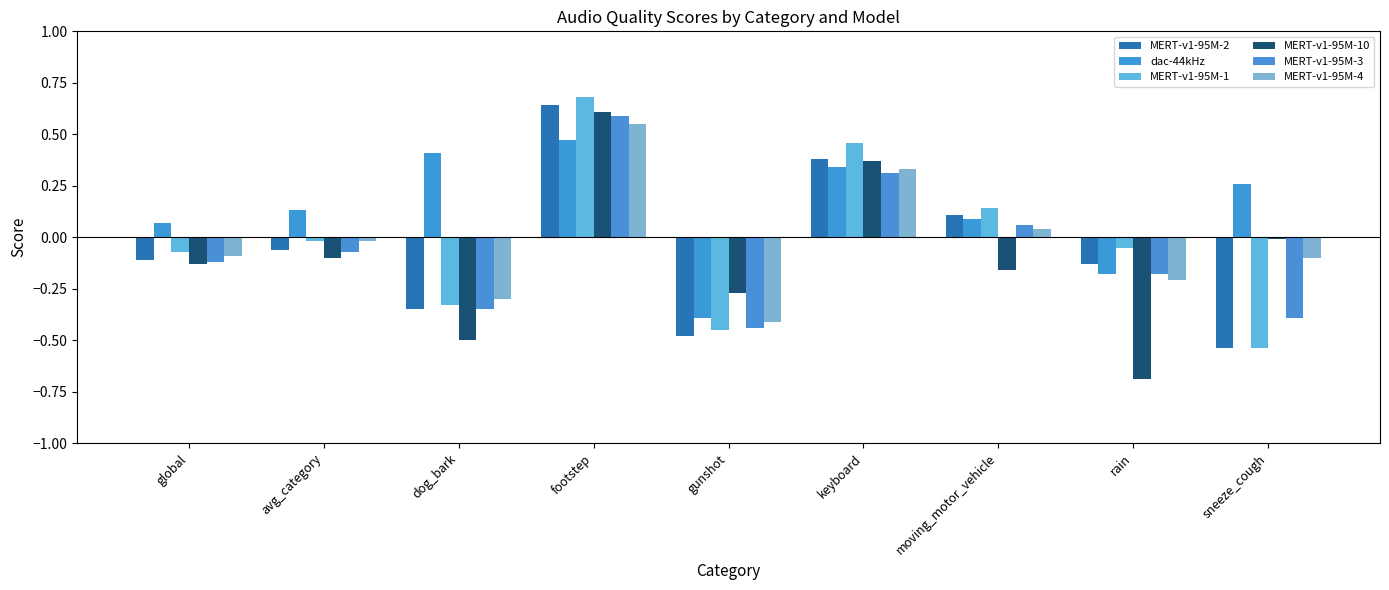

At which category is the sum across all series the highest?

footstep